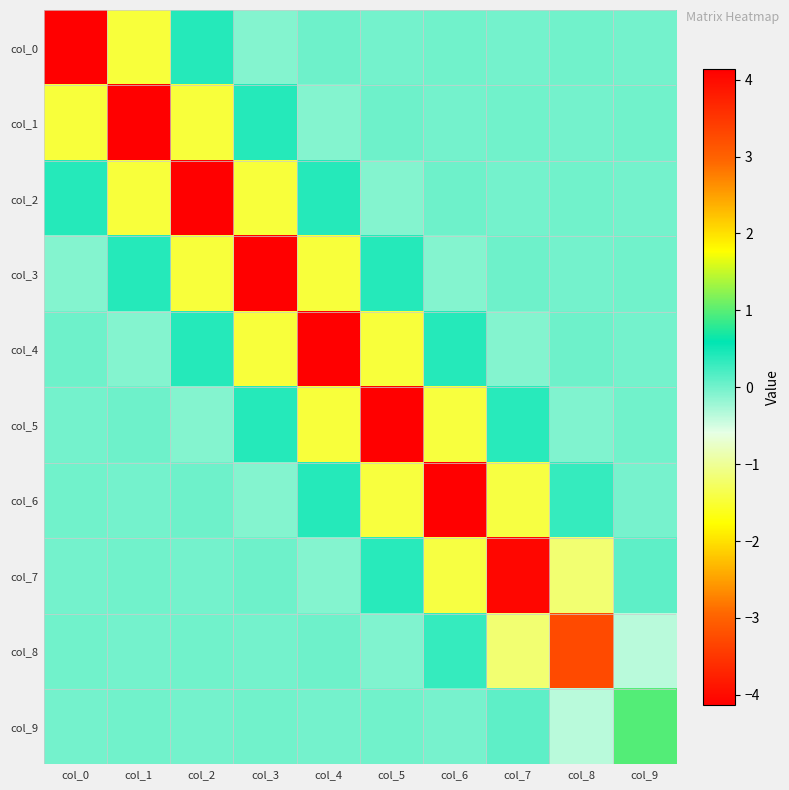

Rank the series at col_5 from highest to lowest value.

col_5, col_3, col_7, col_1, col_9, col_0, col_8, col_2, col_6, col_4